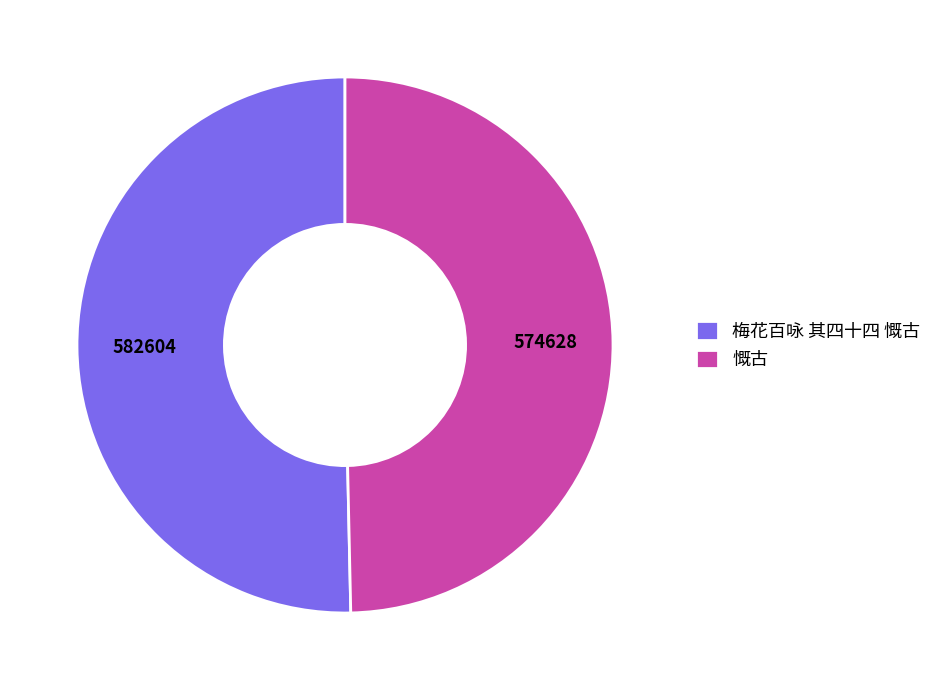

Which has a higher value, 梅花百咏 其四十四 慨古 or 慨古?

梅花百咏 其四十四 慨古